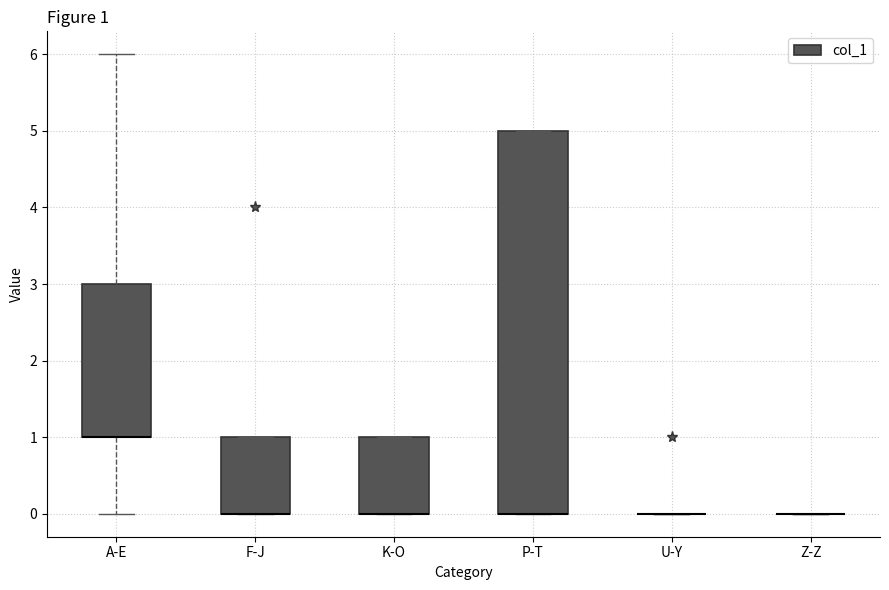

Comparing the boxes themselves (not the whiskers), which one is the tallest?

P-T